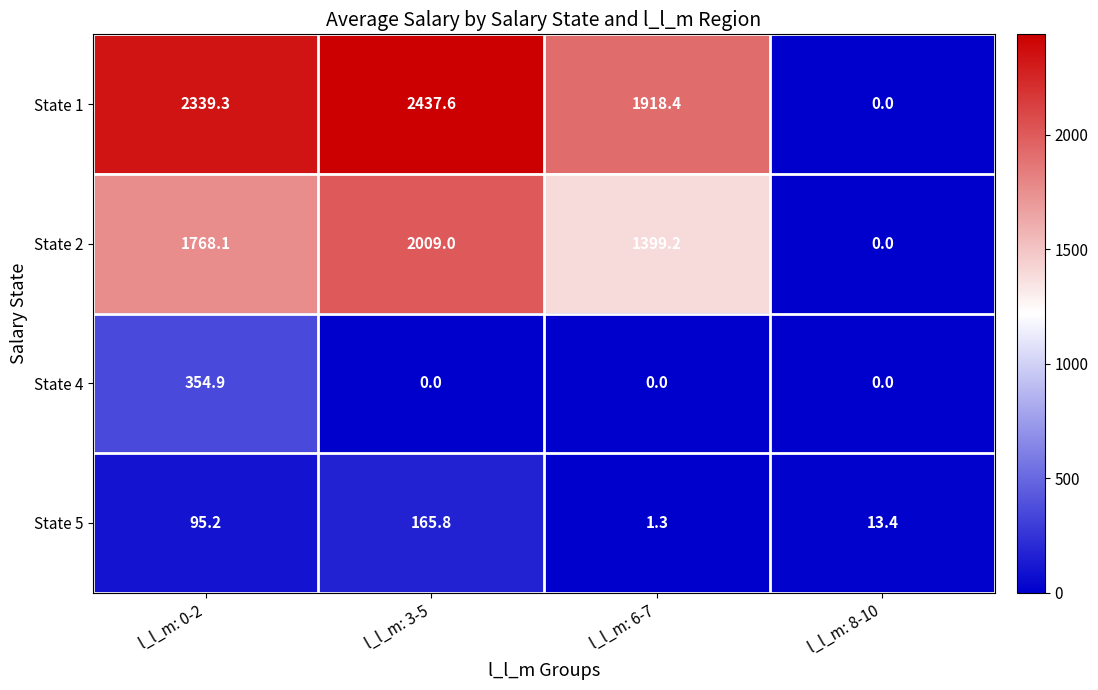

What is the maximum value shown in the chart?

2437.6